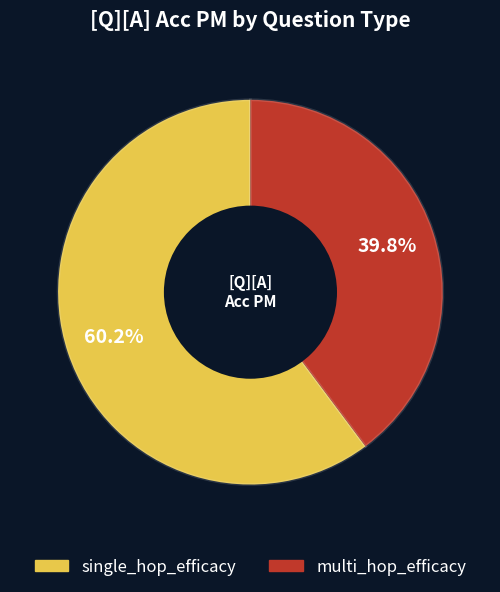

What percentage is the multi_hop_efficacy slice, to the nearest percent?

40%